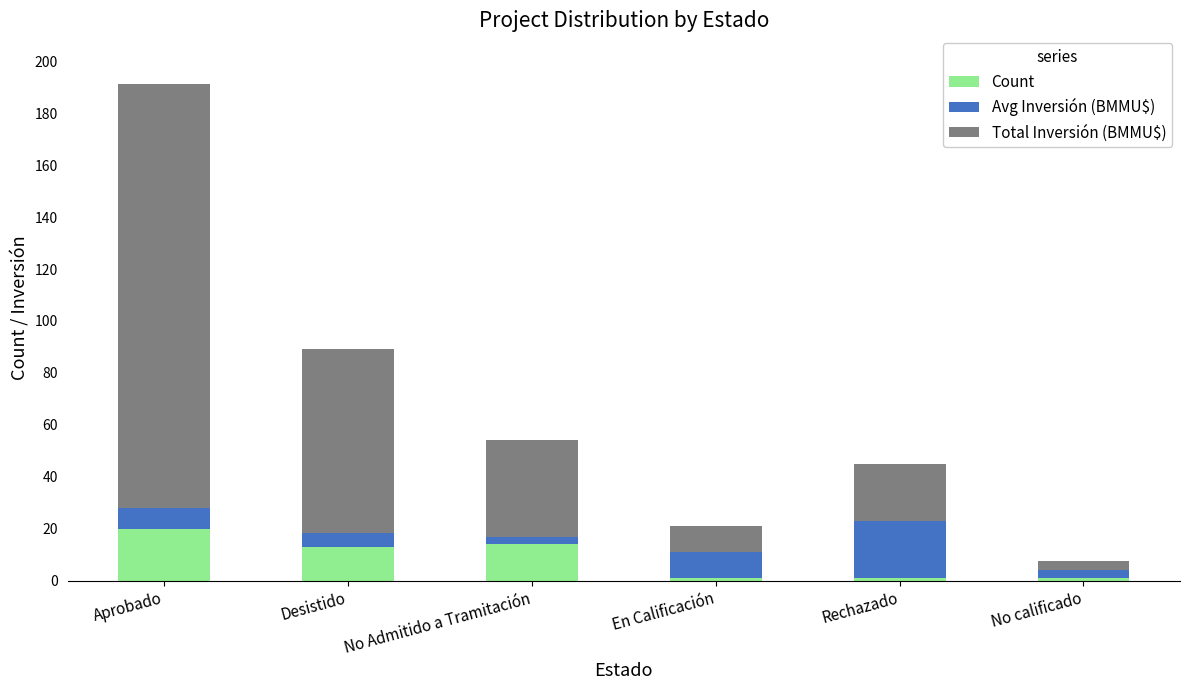

Which category has the highest value in the Count series?

Aprobado